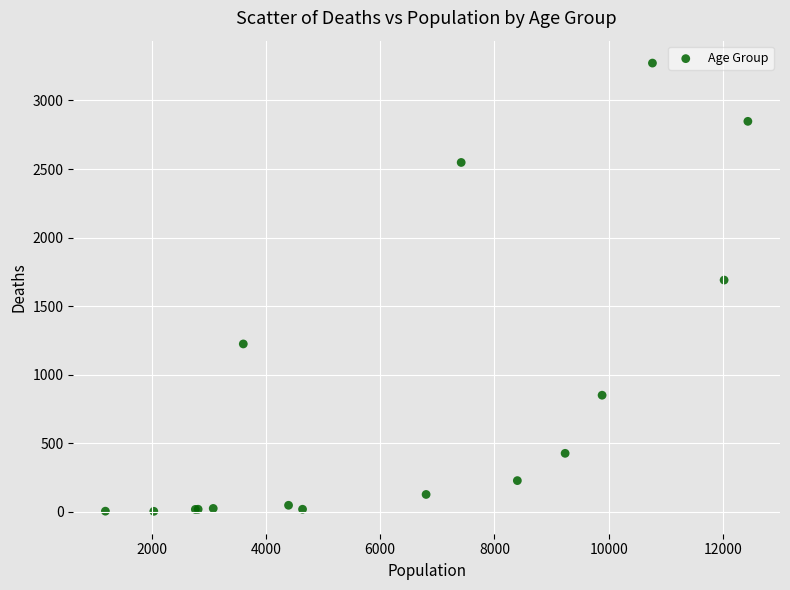

What Y value in the scatter plot is closest to 1638?

1690